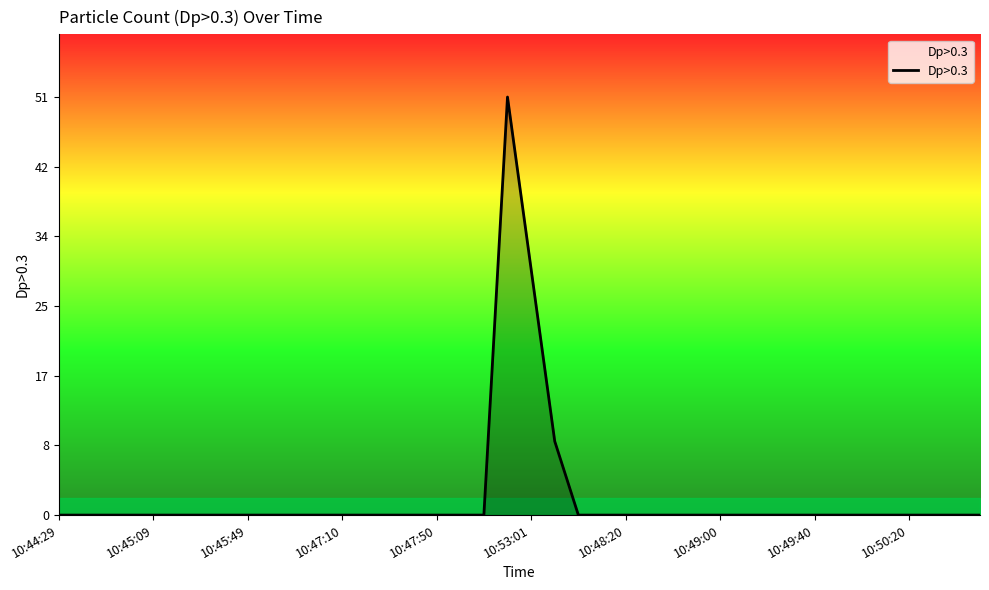

What is the greatest value displayed?

51